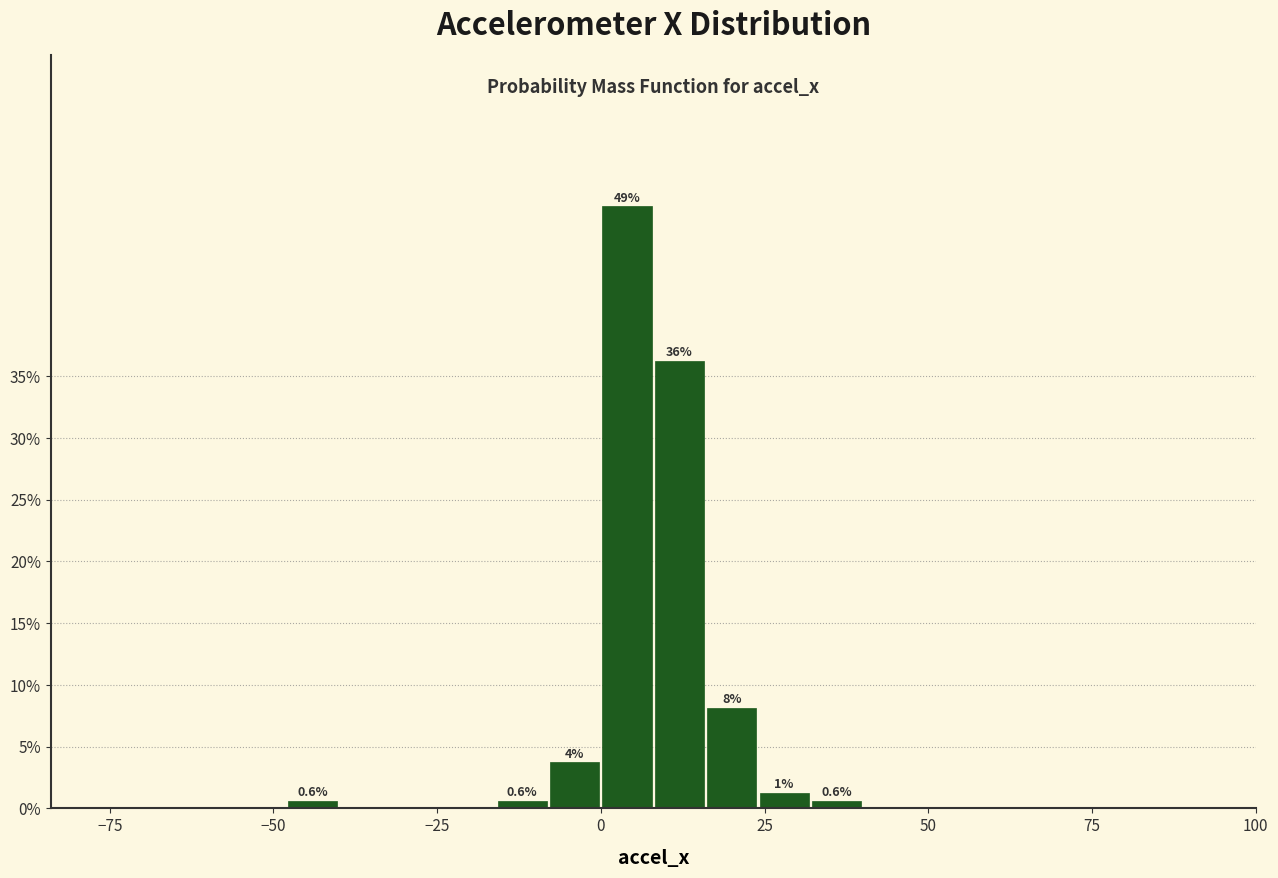

Read against the x-axis, roughly where is the centre of the tallest bar?

5